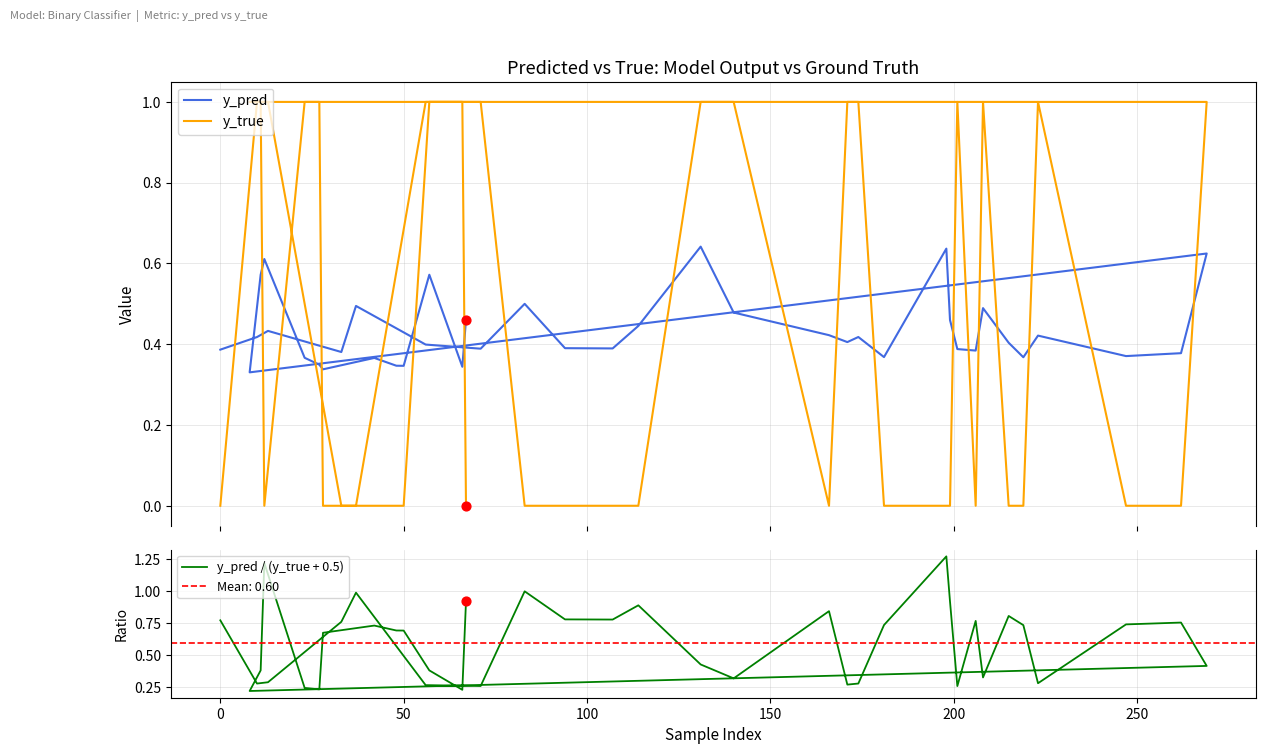

Which series has the largest Y range (max minus min)?

y_pred / (y_true + 0.5)